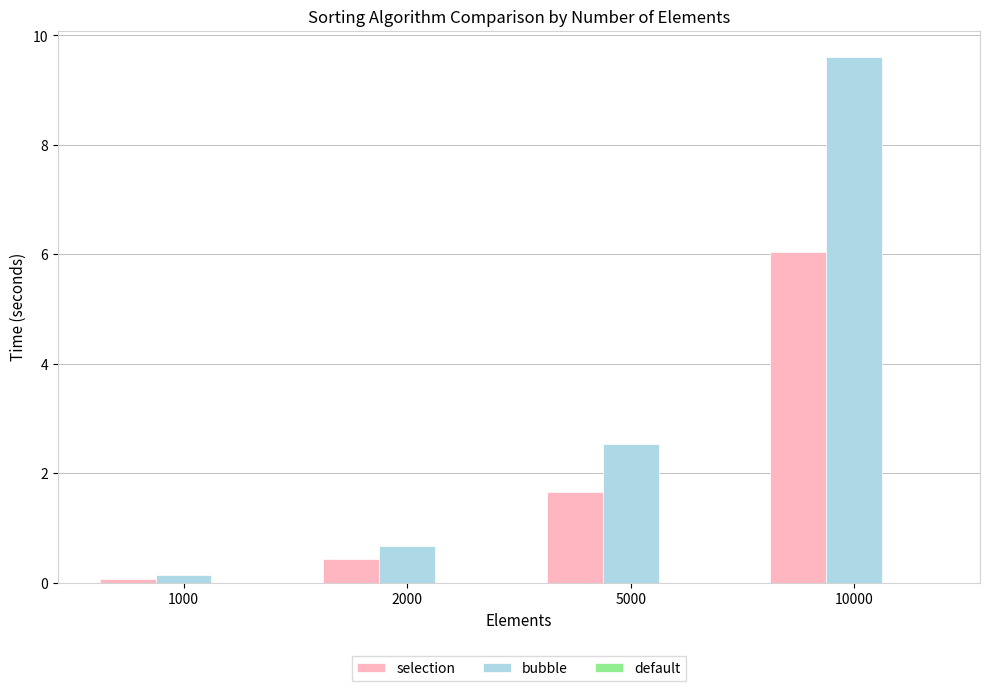

At which category does the chart reach its peak across all series?

10000